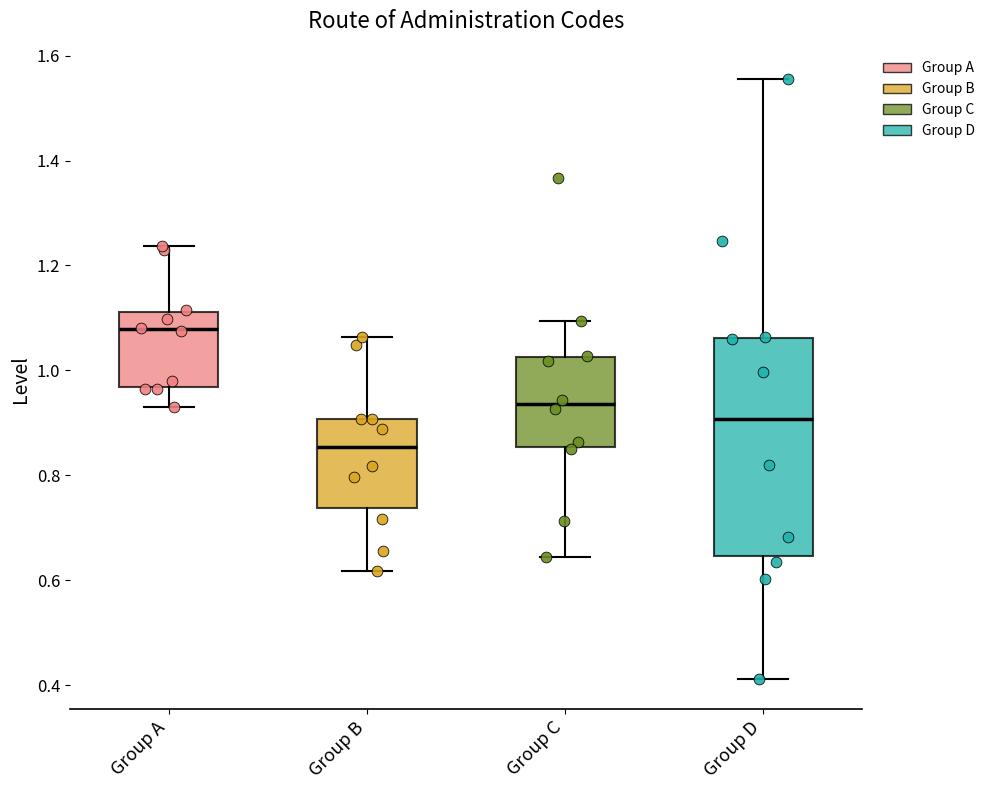

Which box's median line is the lowest?

Group B